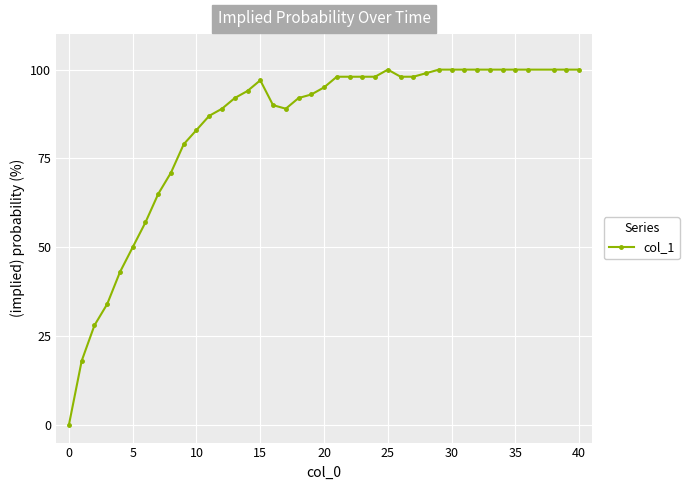

Count the number of categories in the chart.

40